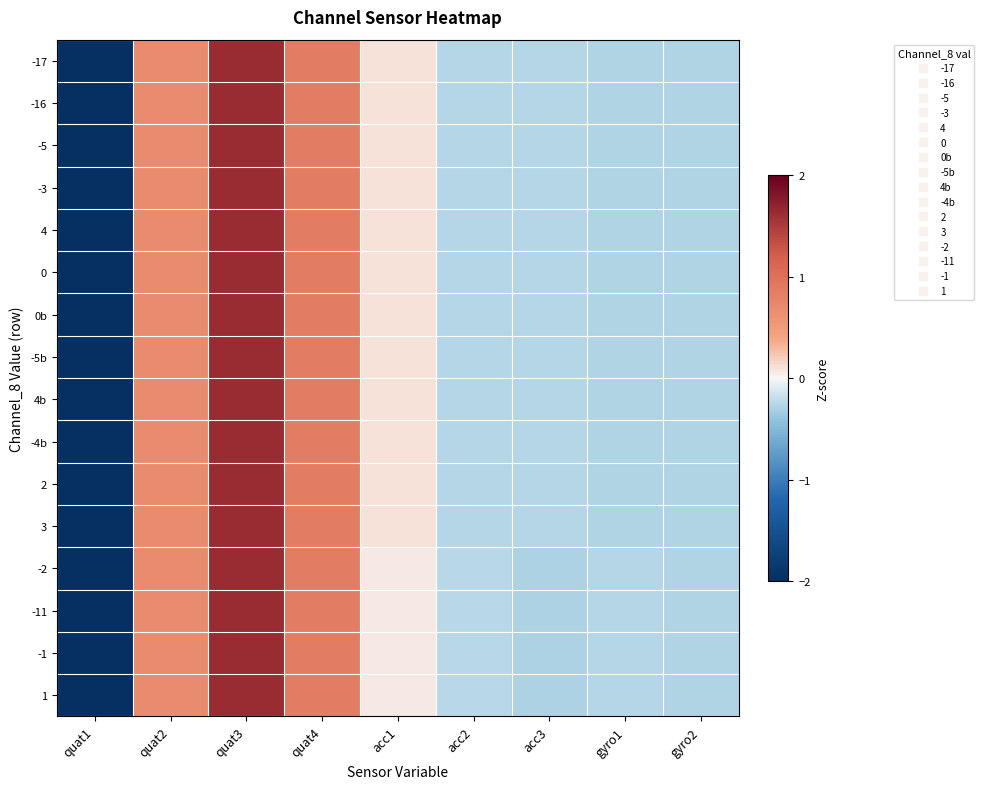

List the series in order of their peak value, highest first.

-2, -11, -1, 1, 4b, -4b, 2, 3, -17, -16, -5, -3, 4, 0, 0b, -5b